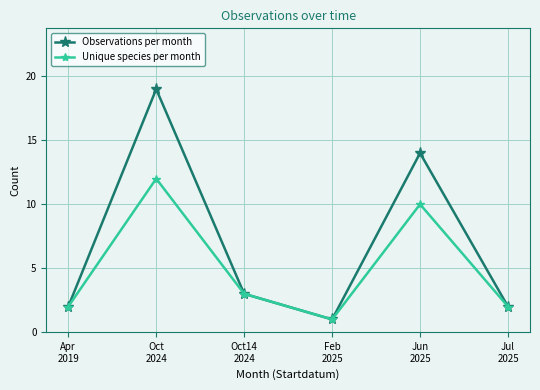

Which series has the largest total across all categories?

Observations per month